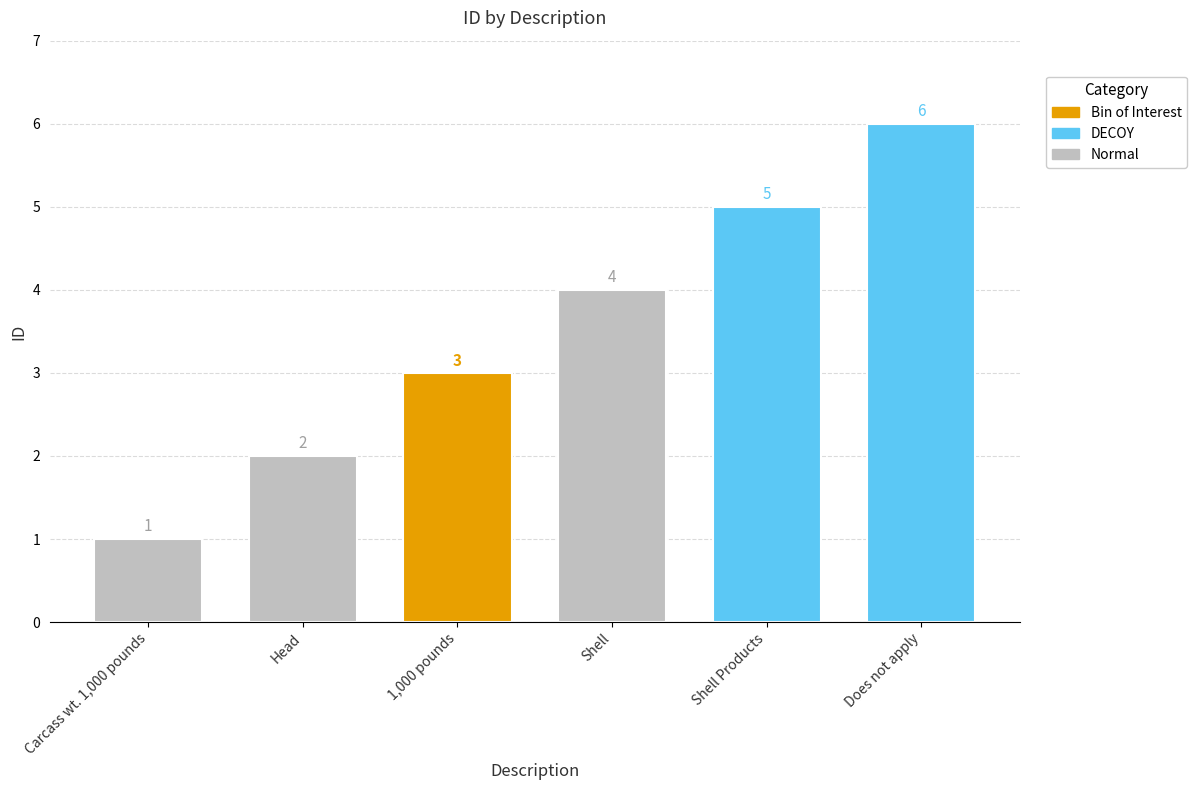

Reading left to right, list all the values displayed in this chart.

Carcass wt. 1,000 pounds=1	Head=2	1,000 pounds=3	Shell=4	Shell Products=5	Does not apply=6